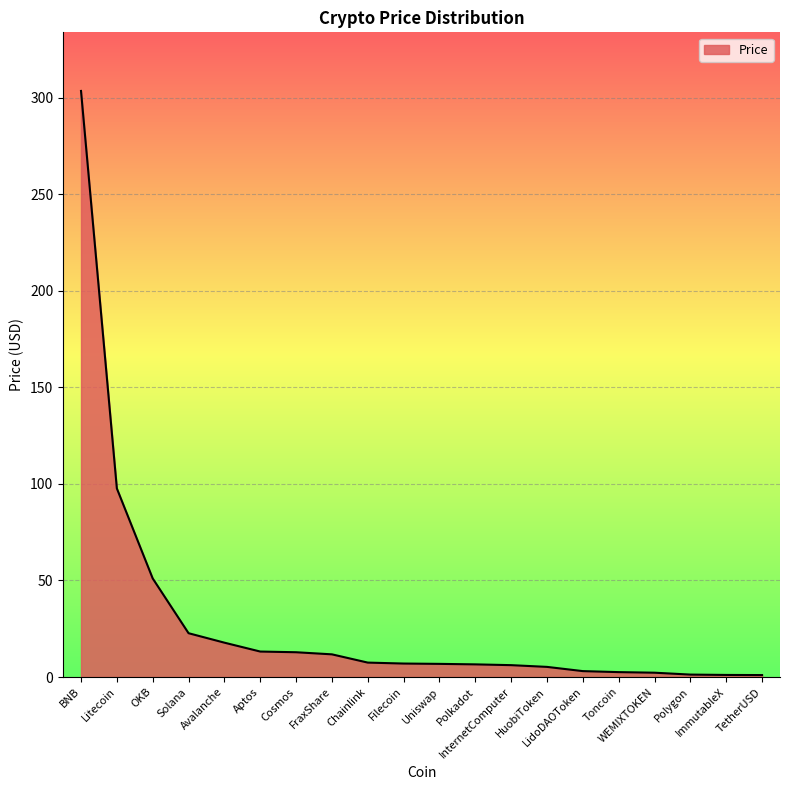

What is the average value?

29.0